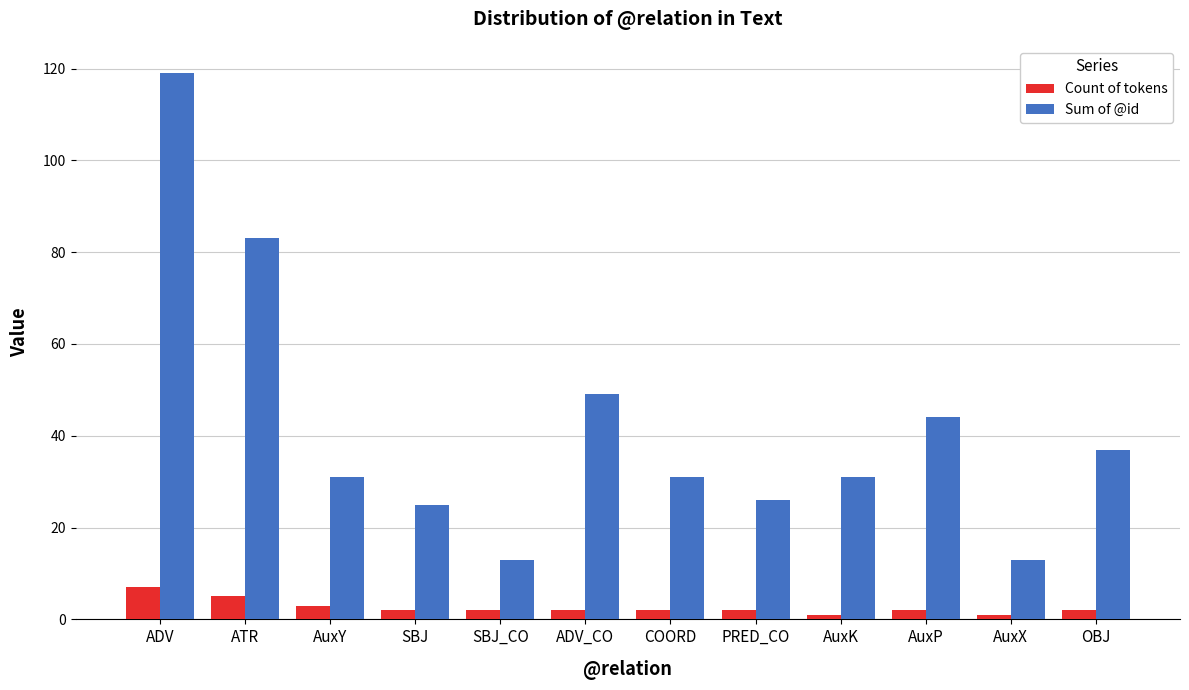

What is the smallest value displayed?

1